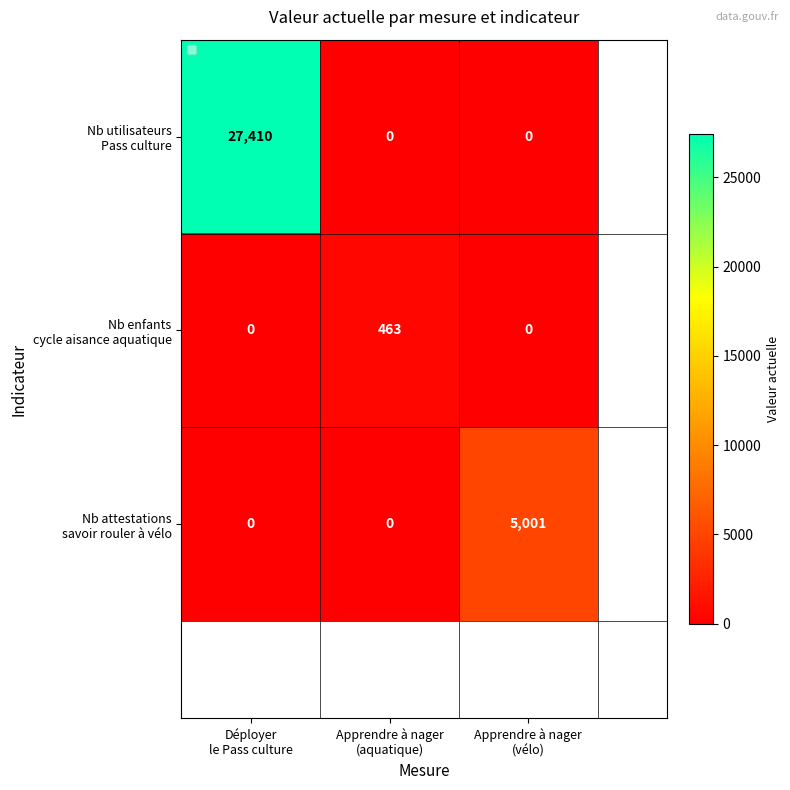

What is the difference between the maximum and minimum values in the Nb attestations savoir rouler à vélo series?

5001